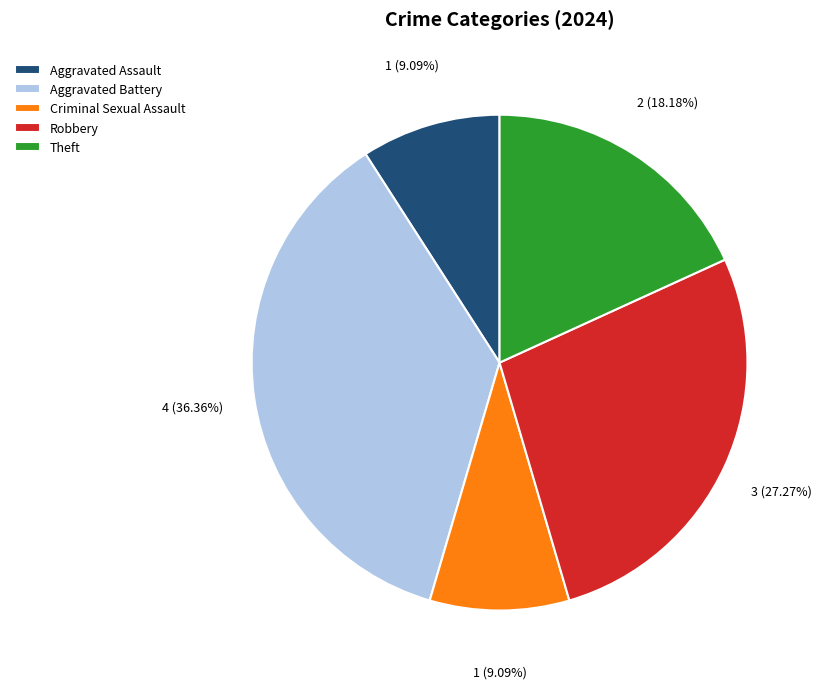

Is there a majority slice in this chart?

No